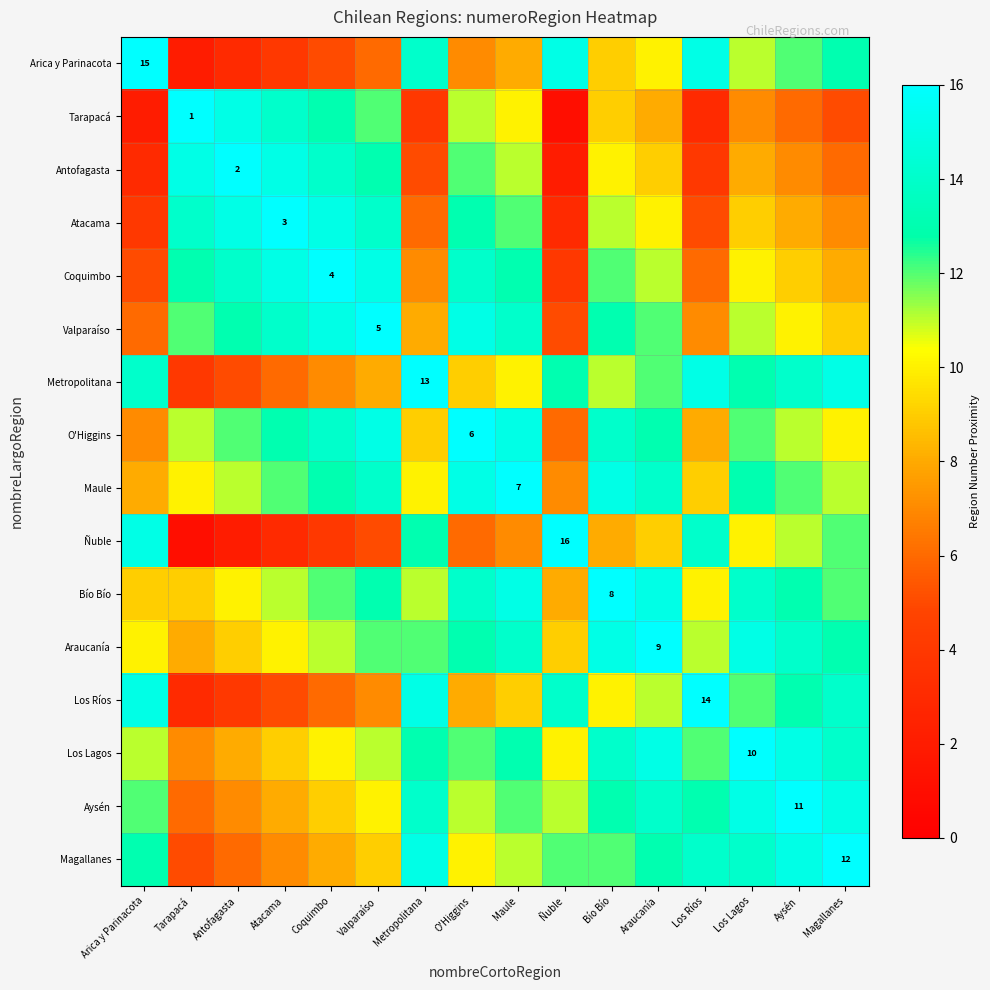

The value of Maule at Maule is 7. True or false?

True